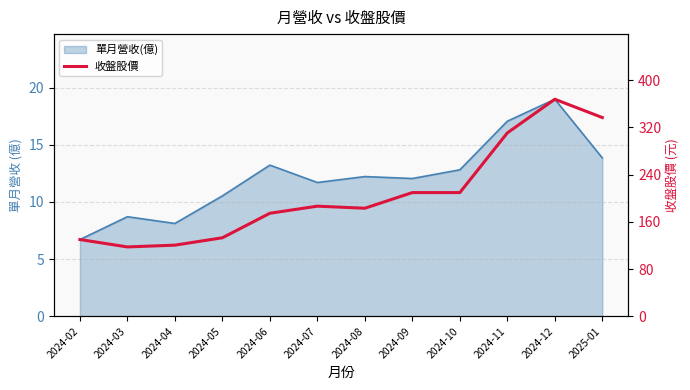

What is the label of the 9th point from the right?

2024-05